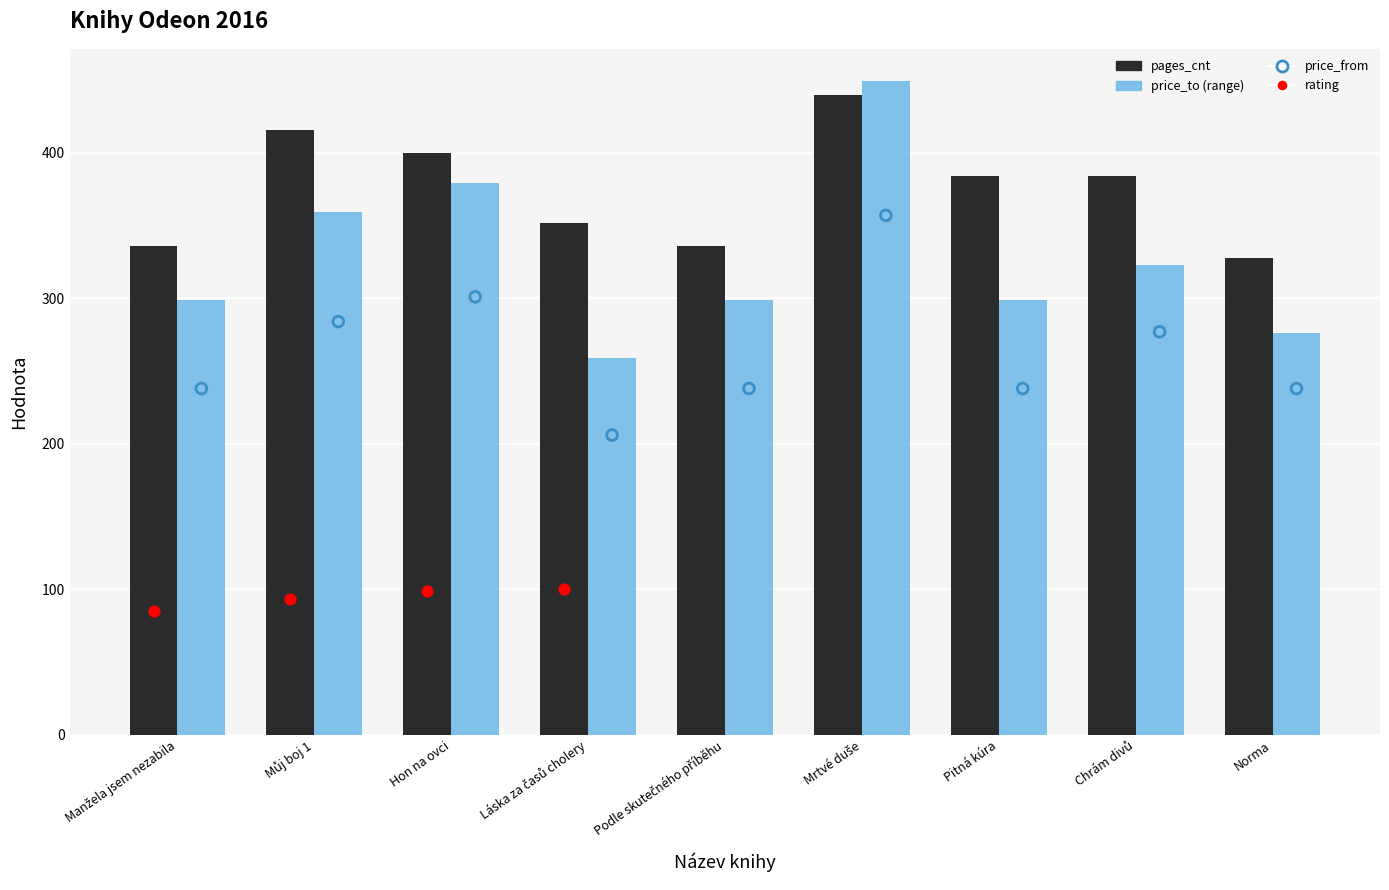

At which category is the sum across all series the highest?

Hon na ovci